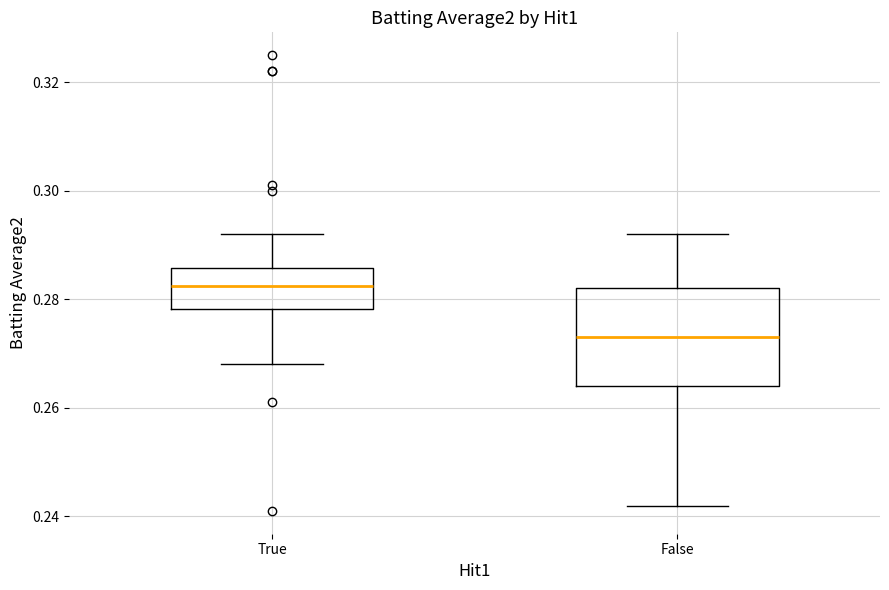

Comparing the boxes themselves (not the whiskers), which one is the tallest?

False